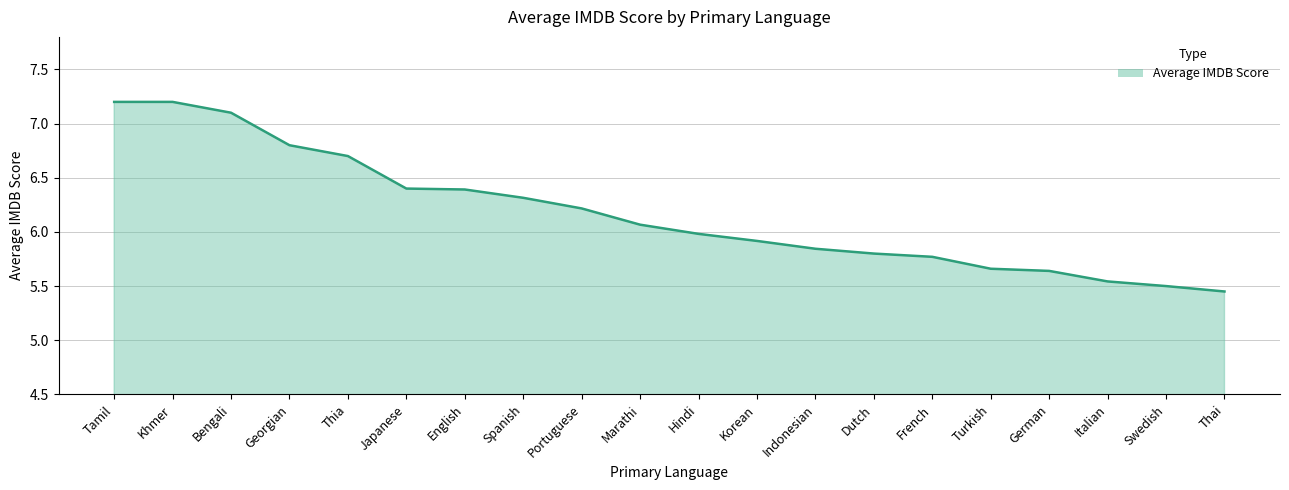

How many lines are shown in the chart?

1